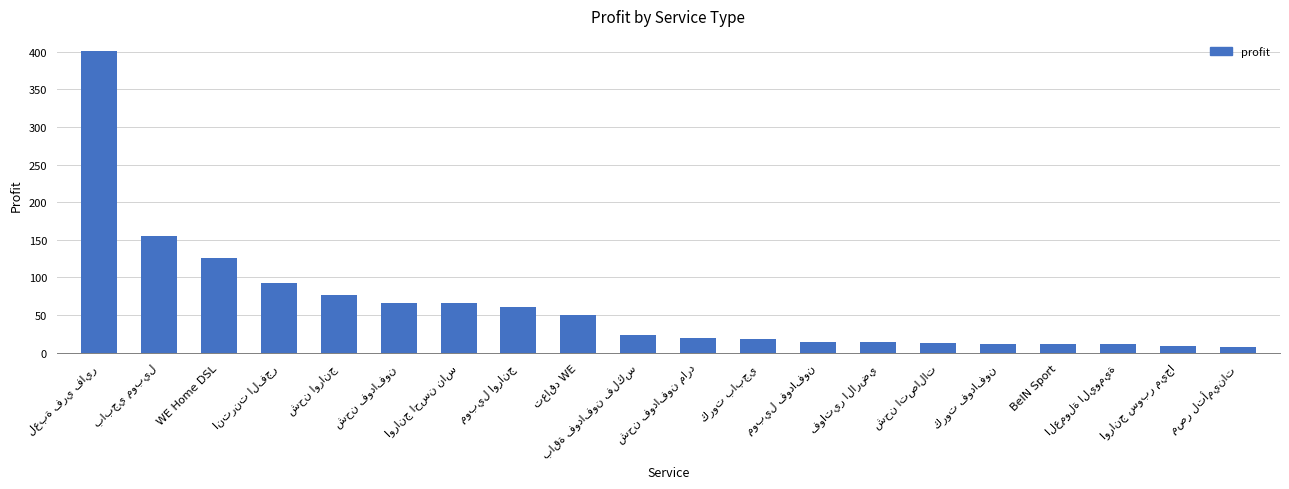

What is the greatest value displayed?

400.8